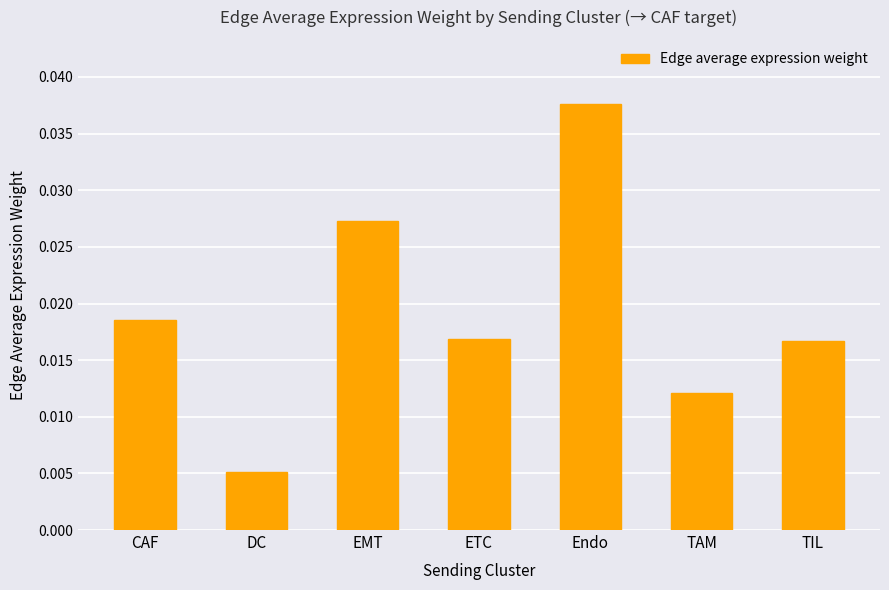

What position from the right is TIL?

1